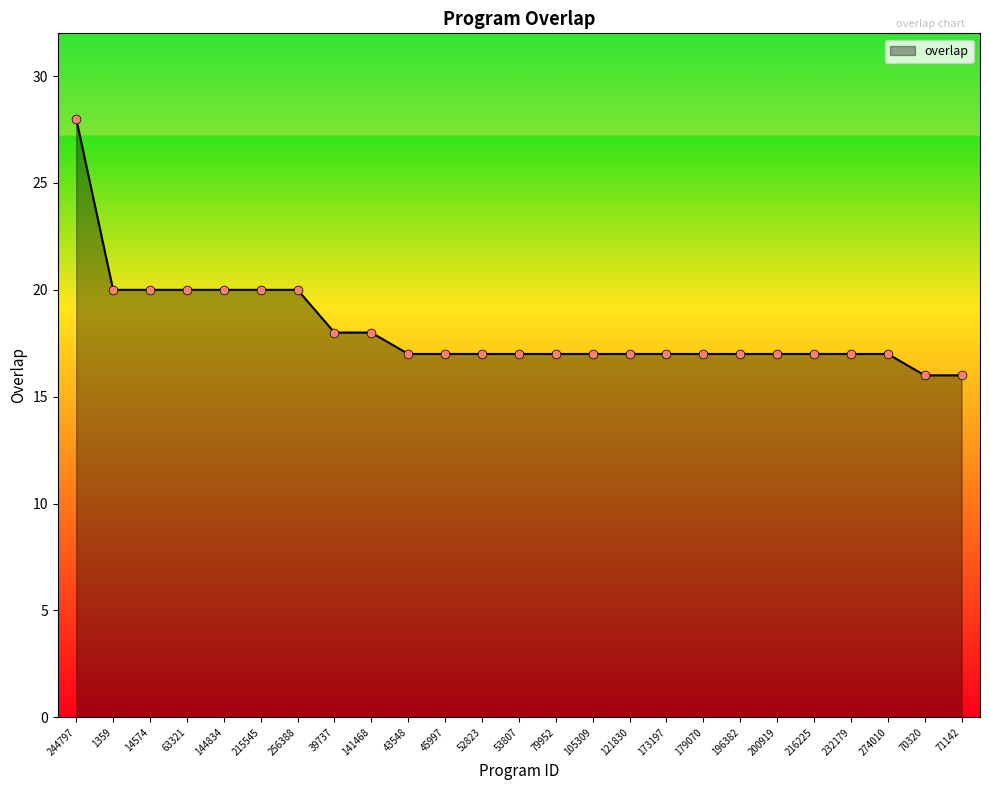

Which has a higher value, 39737 or 79952?

39737